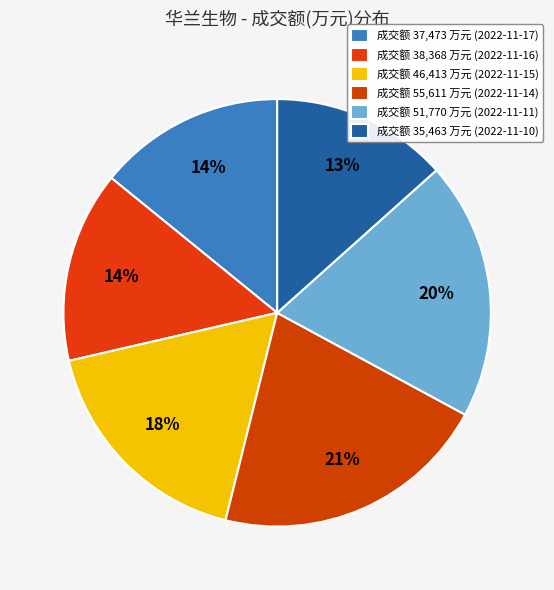

Count the number of slices in the pie.

6